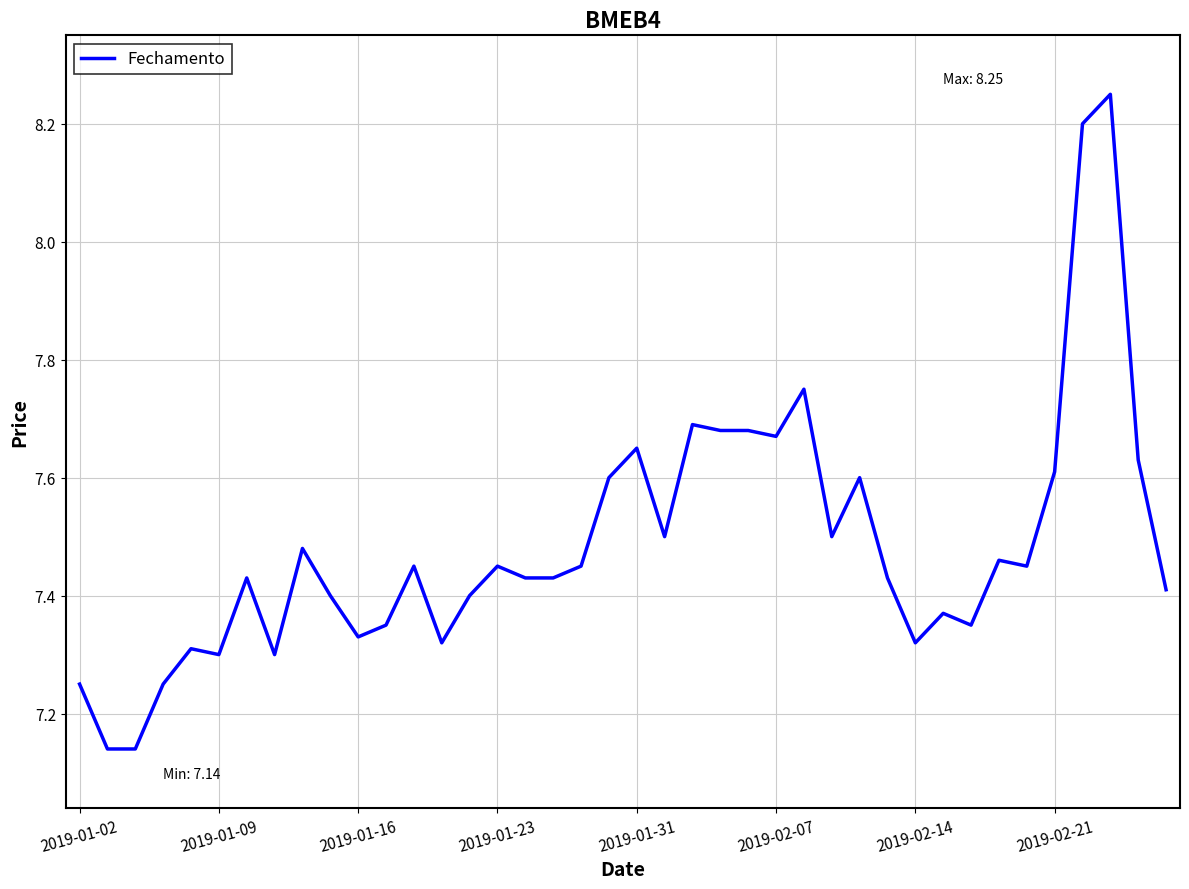

What is the difference between the maximum and minimum values?

1.1